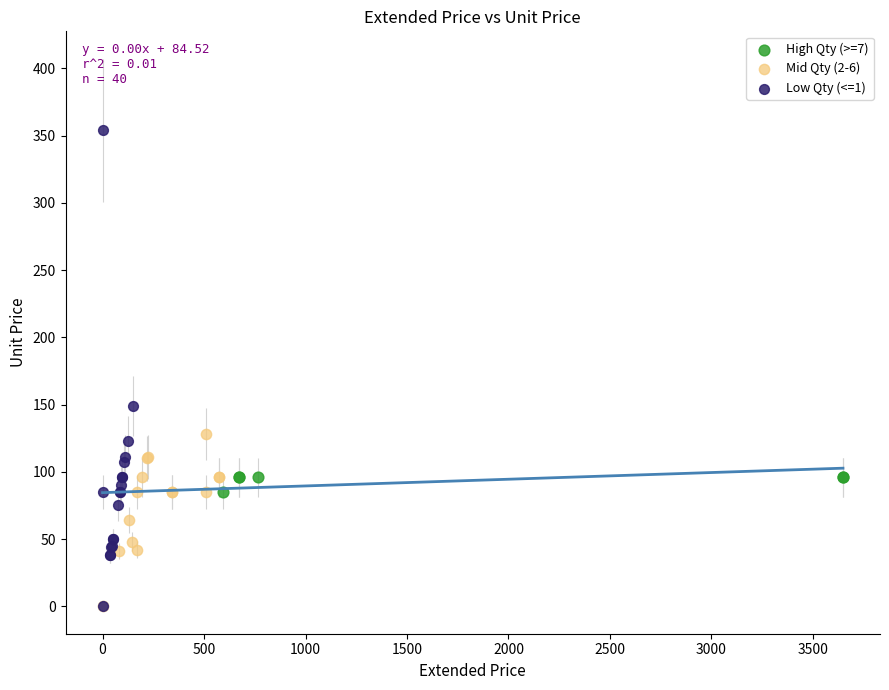

Which series has the widest spread of Y values?

Low Qty (<=1)